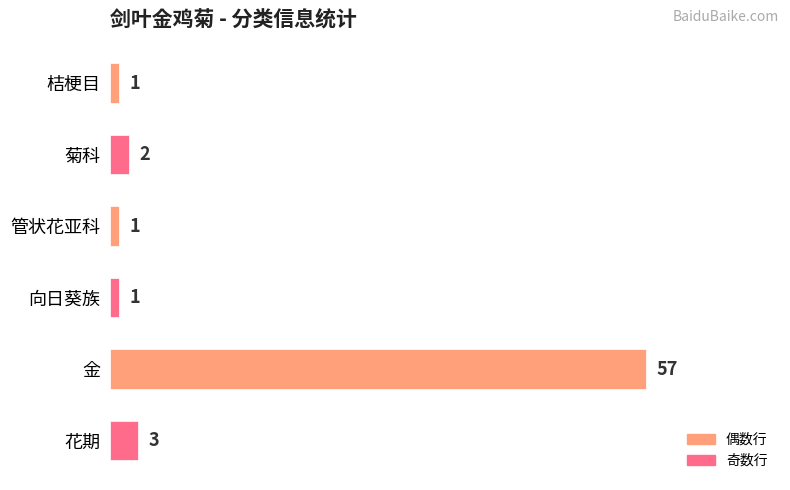

The chart shows a value of 57 at 金. True or false?

True